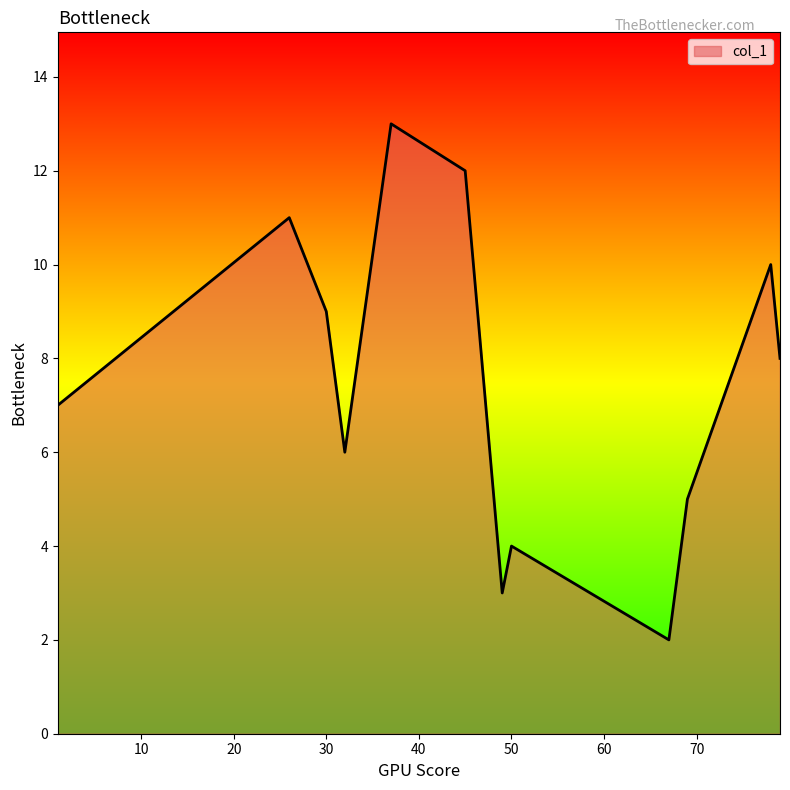

What is the difference between the maximum and minimum values?

11.0